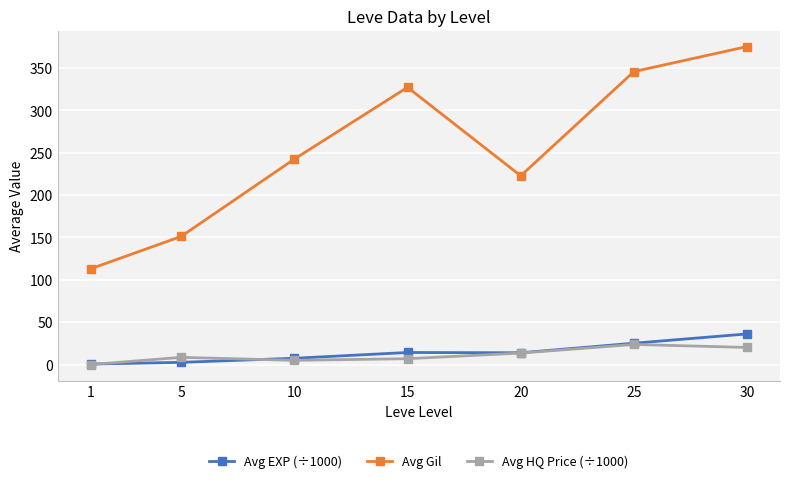

At which category does the chart reach its peak across all series?

30